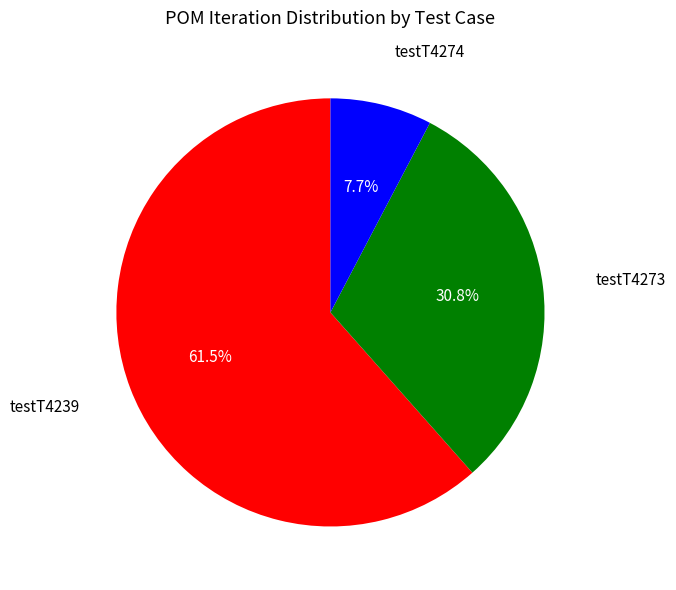

Is there any slice that represents more than half of the pie?

Yes